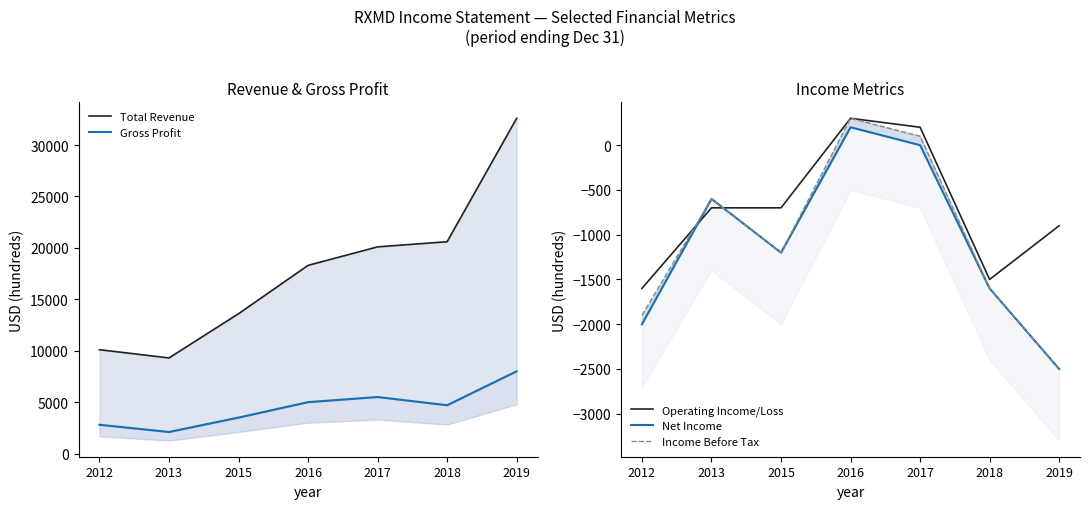

What are all the series names shown in the legend?

Total Revenue, Gross Profit, Operating Income/Loss, Net Income, Income Before Tax